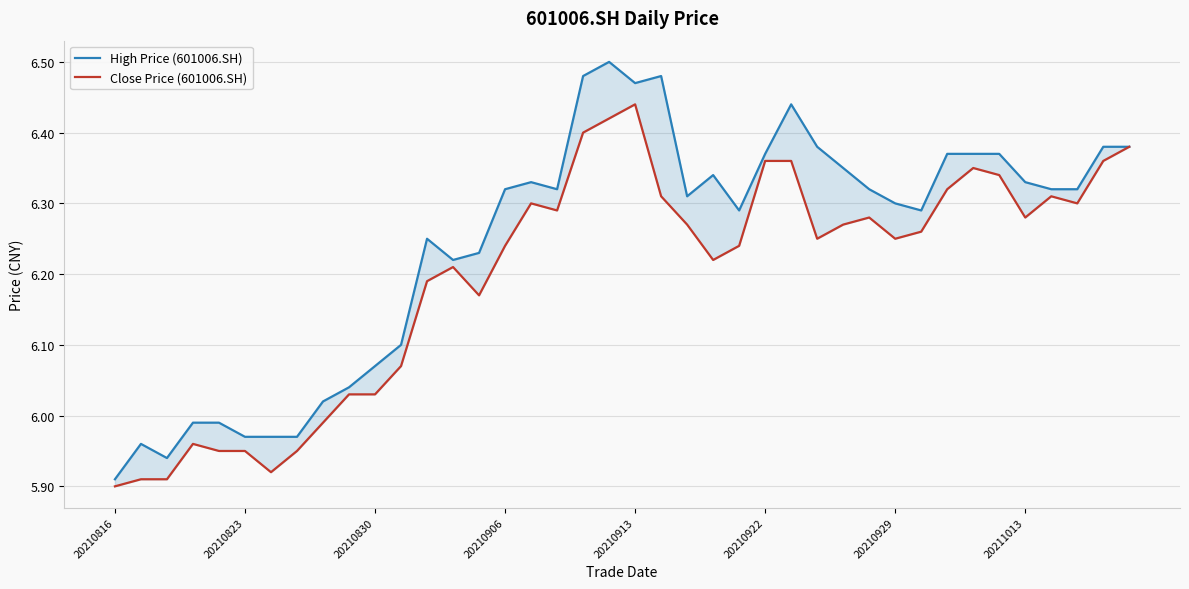

What is the value of the High Price (601006.SH) point at the 31st from the left?

6.3